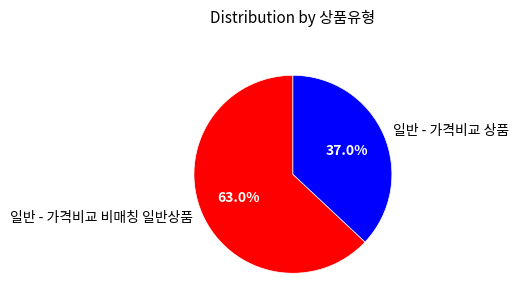

The 일반 - 가격비교 상품 slice represents 37% of the pie. True or false?

True